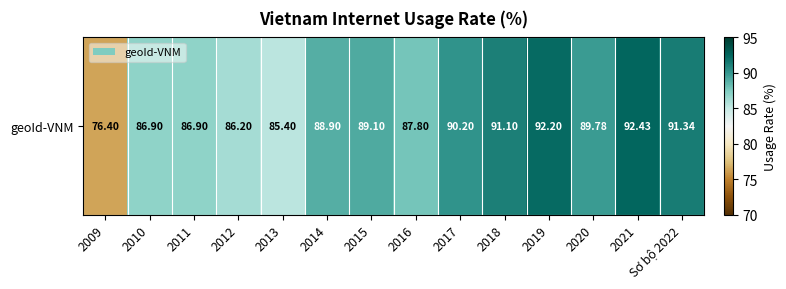

Reading left to right, extract all data points from this chart.

2009=76.4	2010=86.9	2011=86.9	2012=86.2	2013=85.4	2014=88.9	2015=89.1	2016=87.8	2017=90.2	2018=91.1	2019=92.2	2020=89.8	2021=92.4	Sơ bộ 2022=91.3